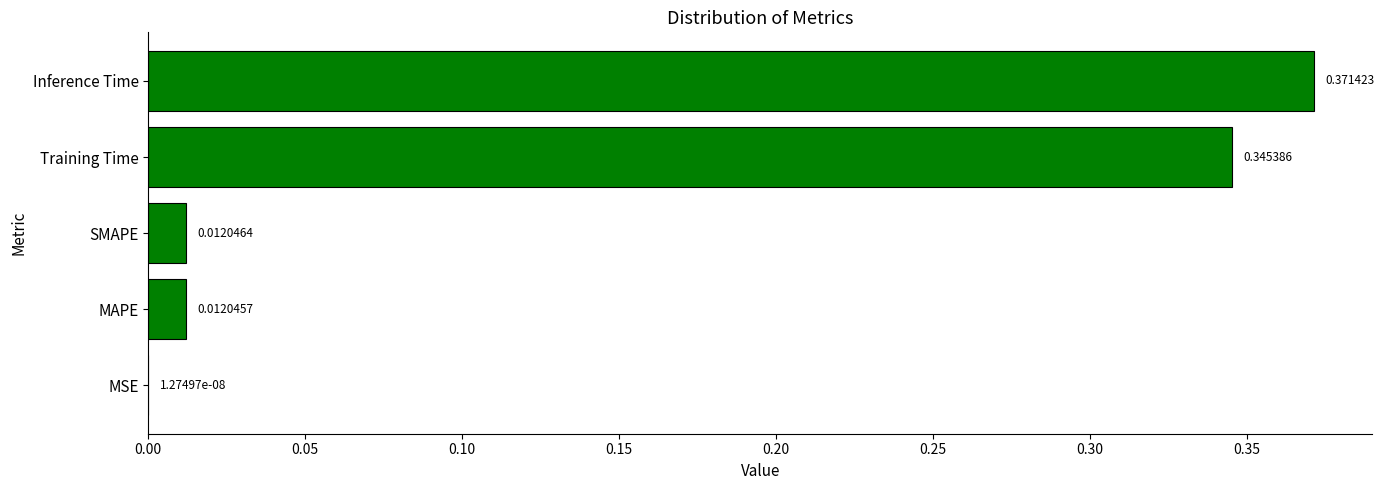

What is the sum of the values at Inference Time and Training Time?

0.7